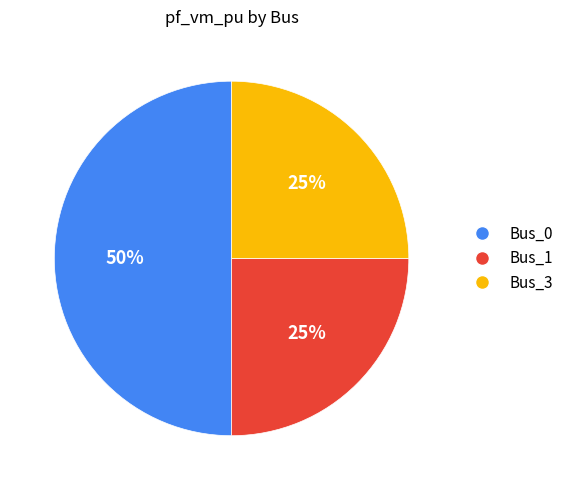

Do Bus_3 and Bus_0 together represent more than half of the pie?

Yes